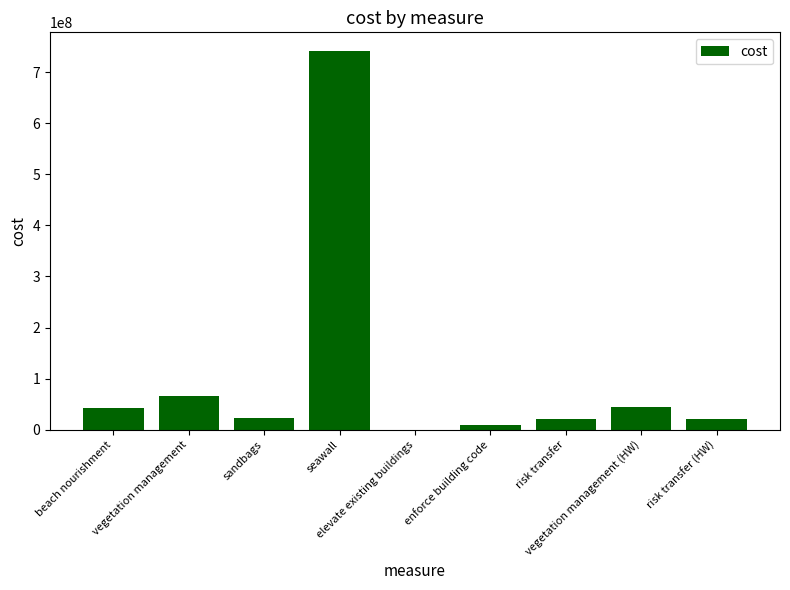

At which label does the data first exceed 23410447?

beach nourishment